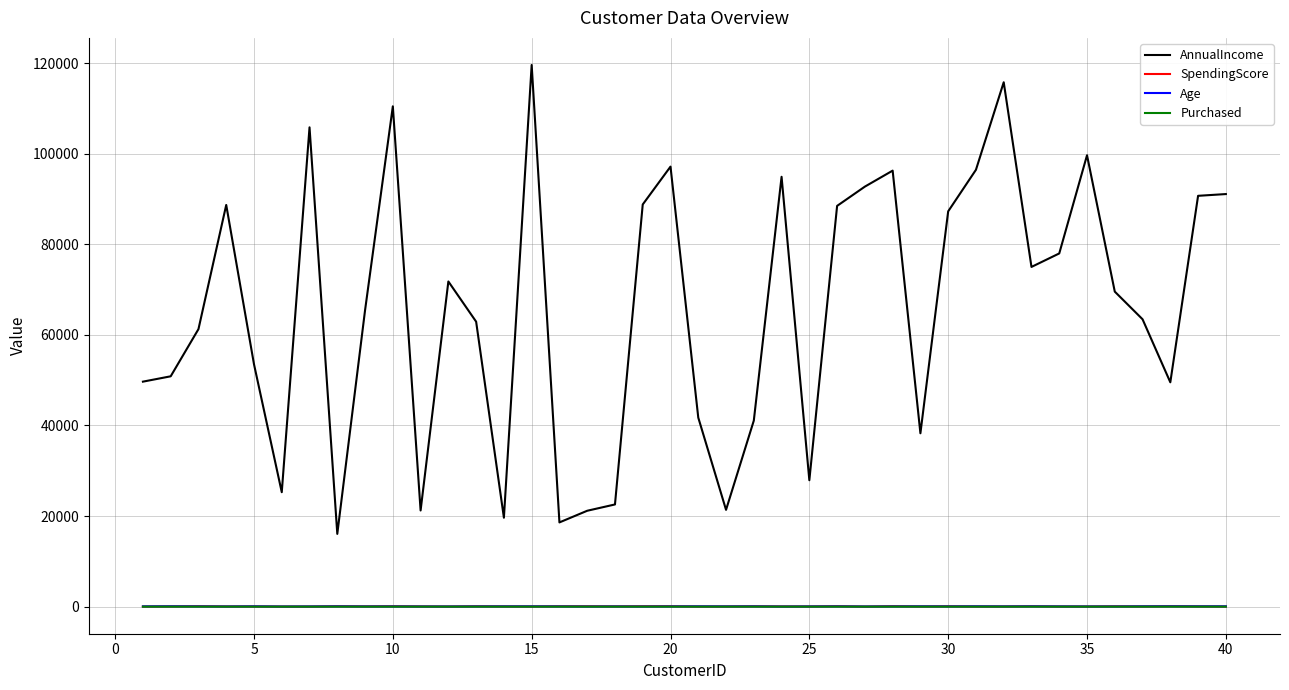

True or false: AnnualIncome and SpendingScore intersect in this chart.

False